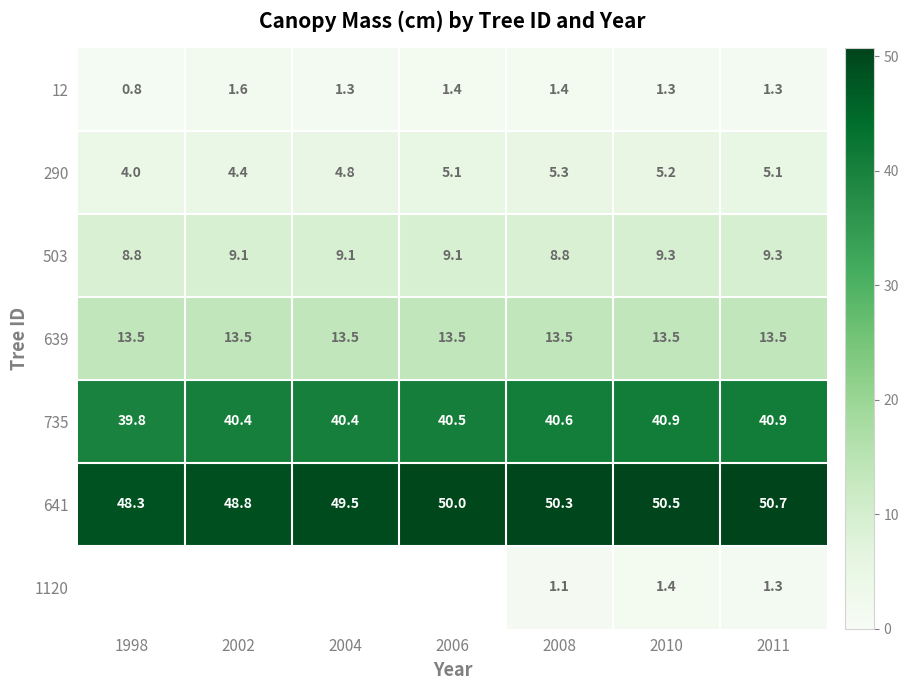

How many values in the 12 series are below 1?

1